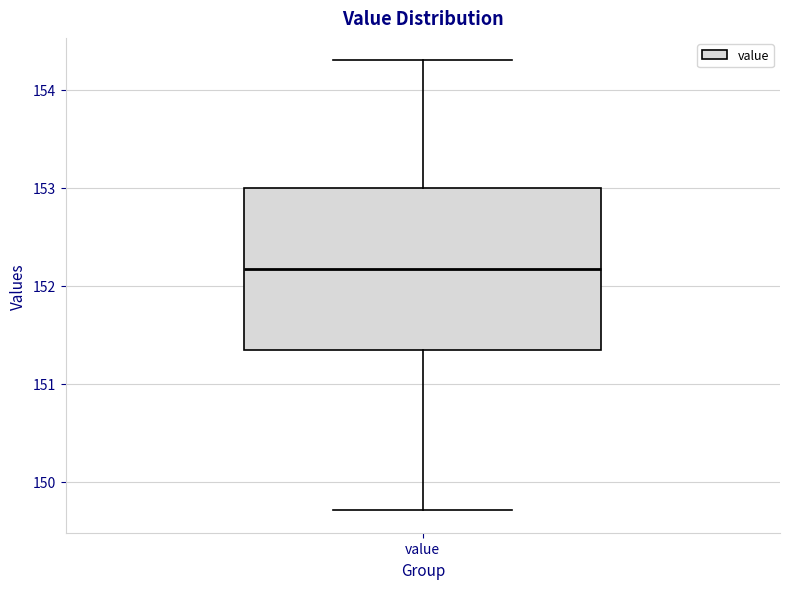

Read this box plot against the y-axis: the position of the median line, the range covered by the box, and the ends of both whiskers. The values are not printed on the chart, so give them approximately, as read against the axis.

median 152.2, box 151.3 to 153.0, whiskers 149.7 to 154.3